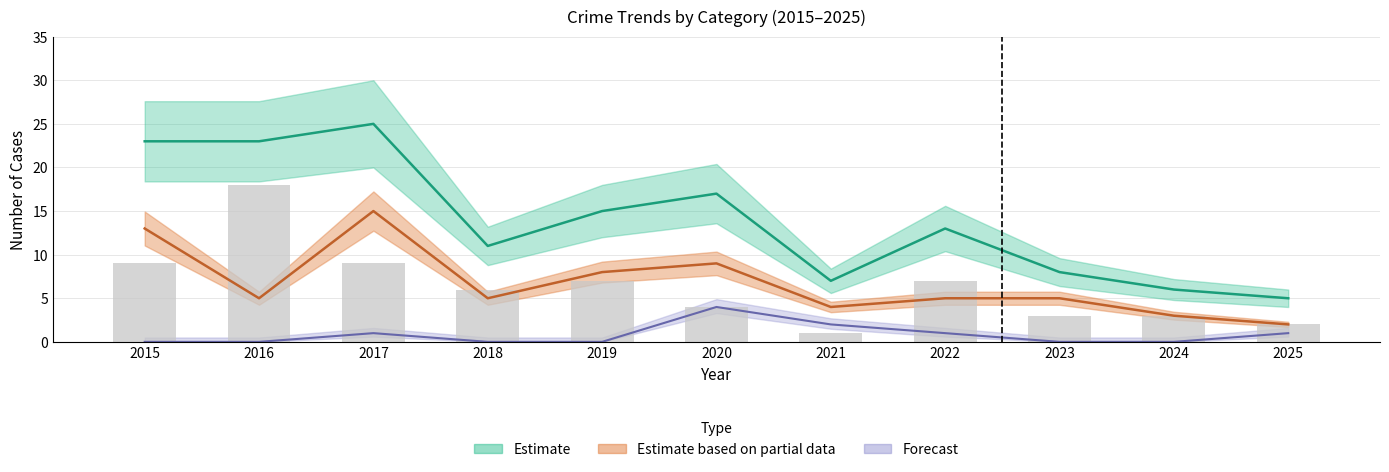

Rank the categories by value from highest to lowest.

2016, 2015, 2017, 2019, 2022, 2018, 2020, 2023, 2024, 2025, 2021